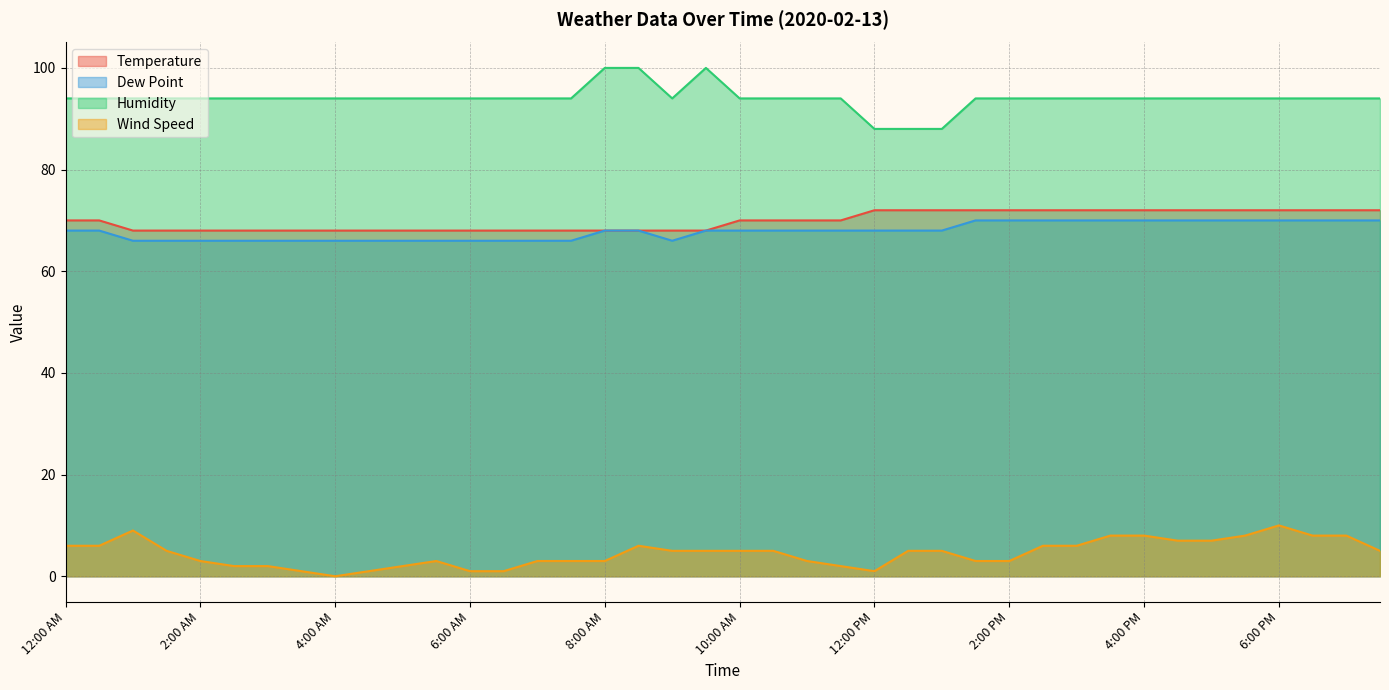

True or false: Dew Point has more than 2 interior local peaks.

False